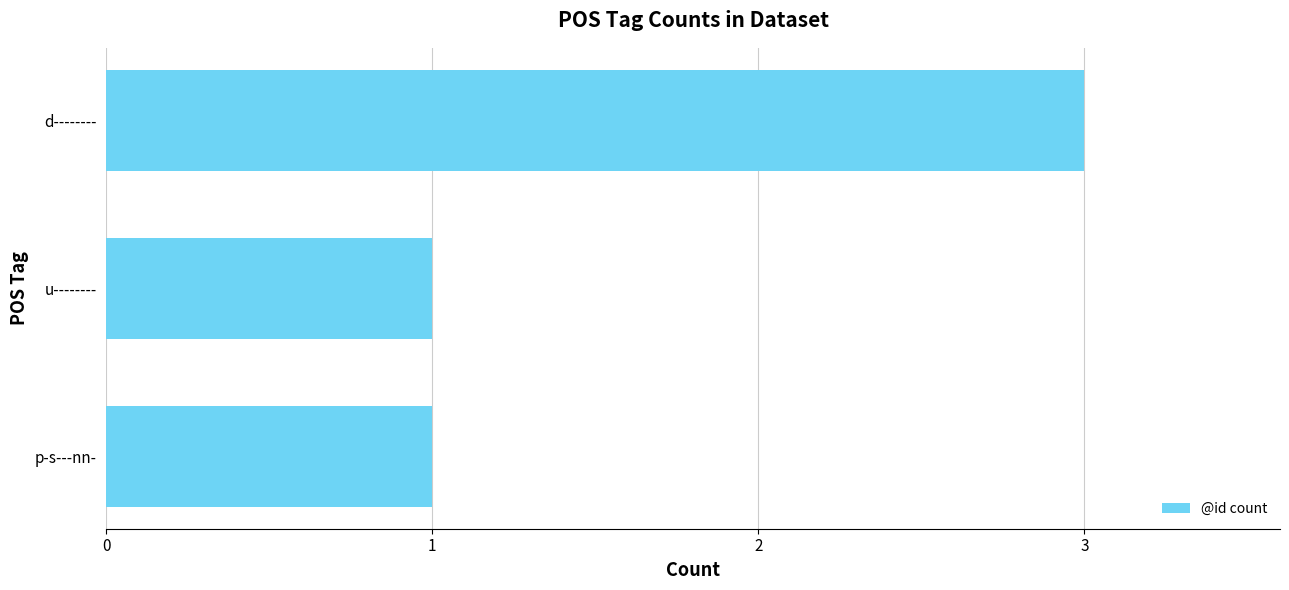

True or false: the data shows 1 at u--------.

True